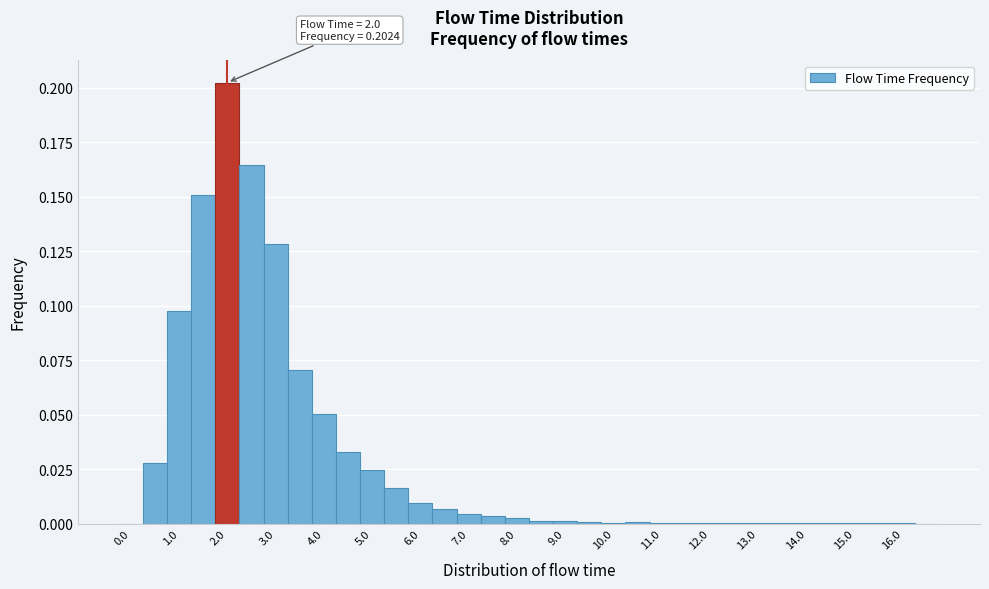

Which range on the x-axis has the tallest bar?

1.75 to 2.25